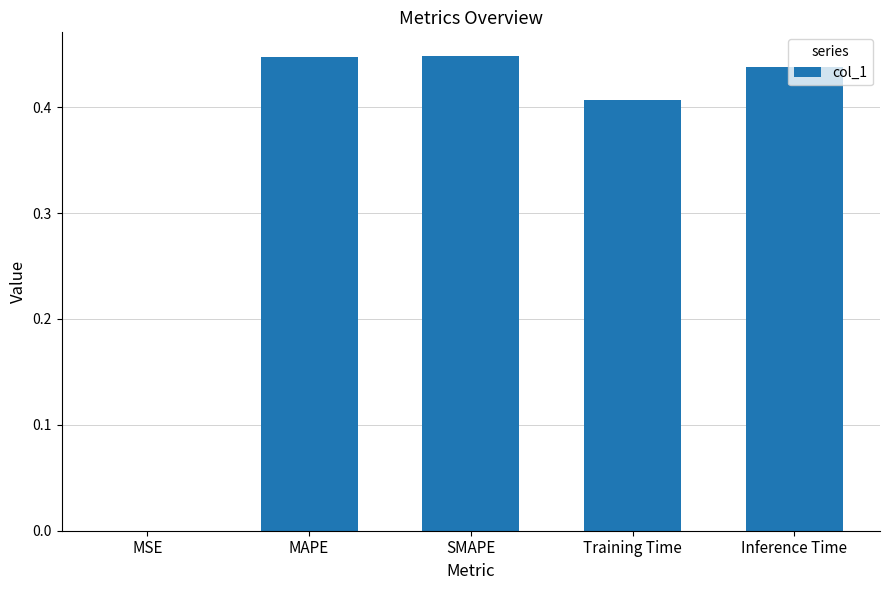

The value at Inference Time is 0.2. True or false?

False